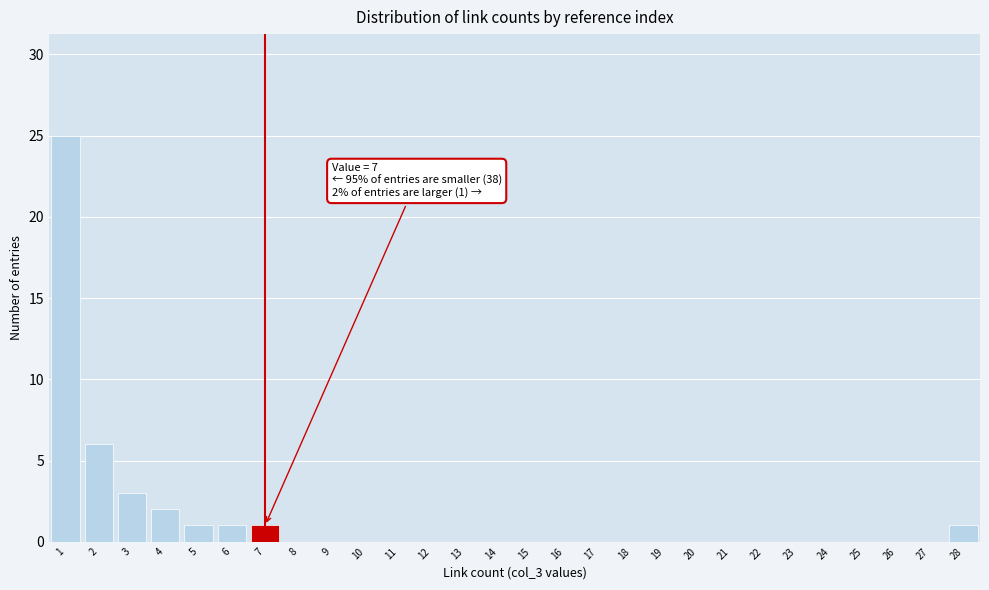

Which range on the x-axis has the tallest bar?

0.5 to 1.5